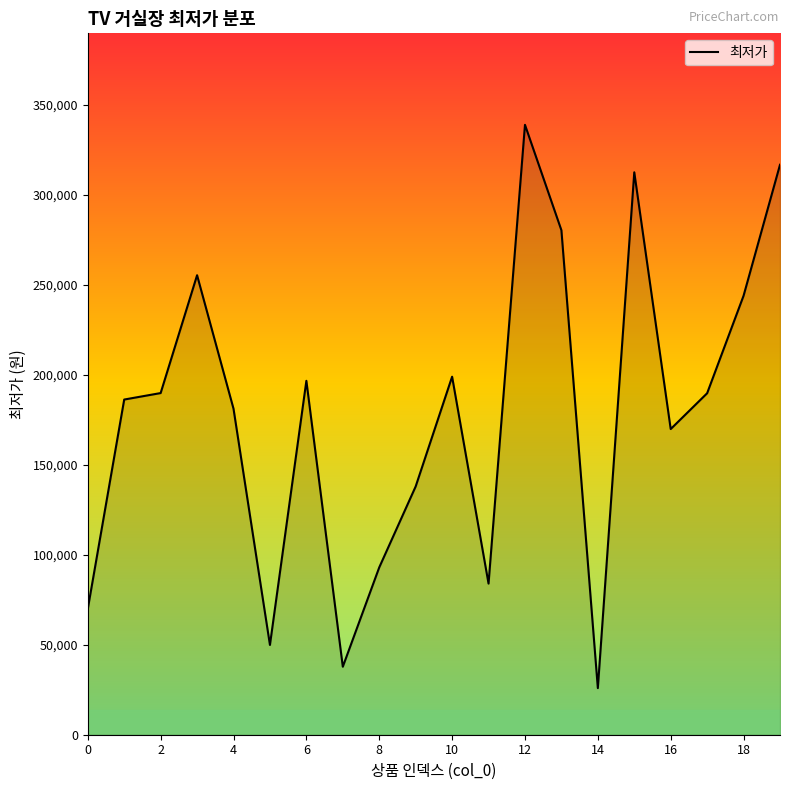

What is the difference between the maximum and minimum values?

313100